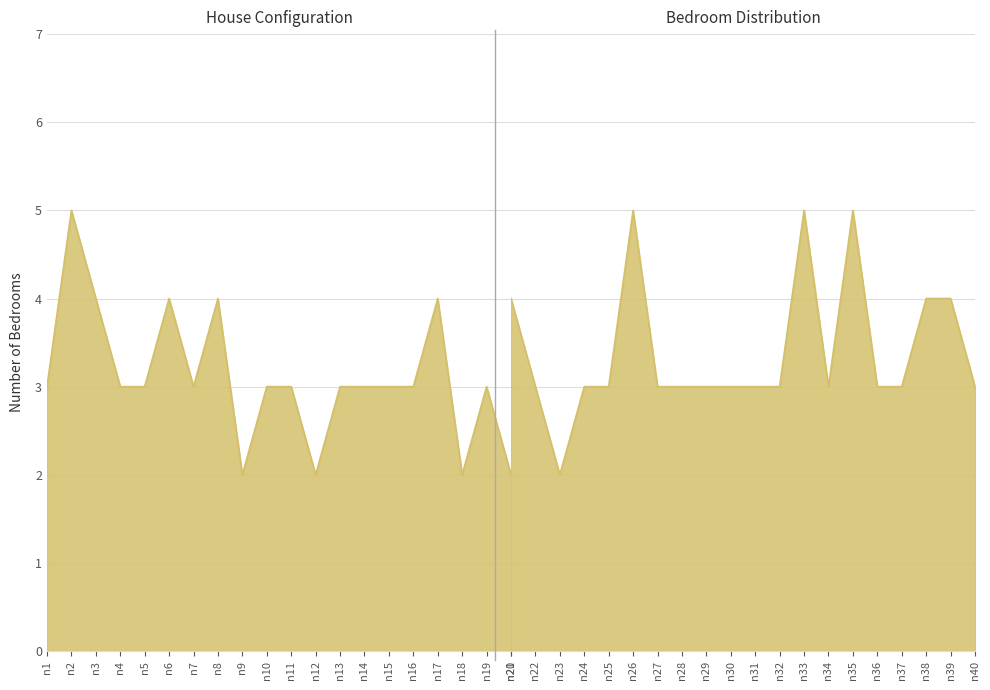

Is it true that the value at 17 is 6?

False